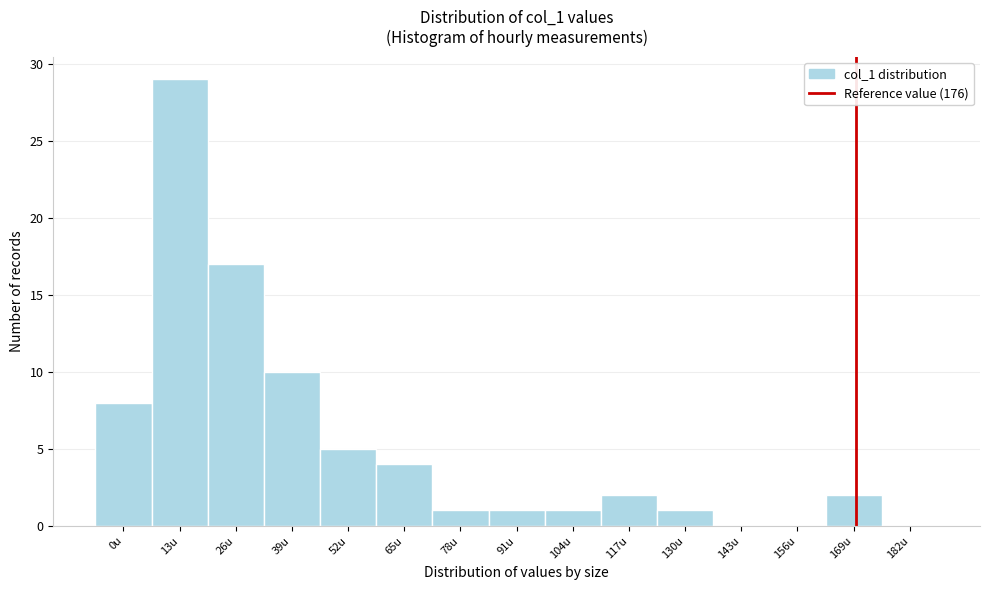

Reading left to right, what are all the values shown in this chart?

0u=8	13u=29	26u=17	39u=10	52u=5	65u=4	78u=1	91u=1	104u=1	117u=2	130u=1	143u=0	156u=0	169u=2	182u=0